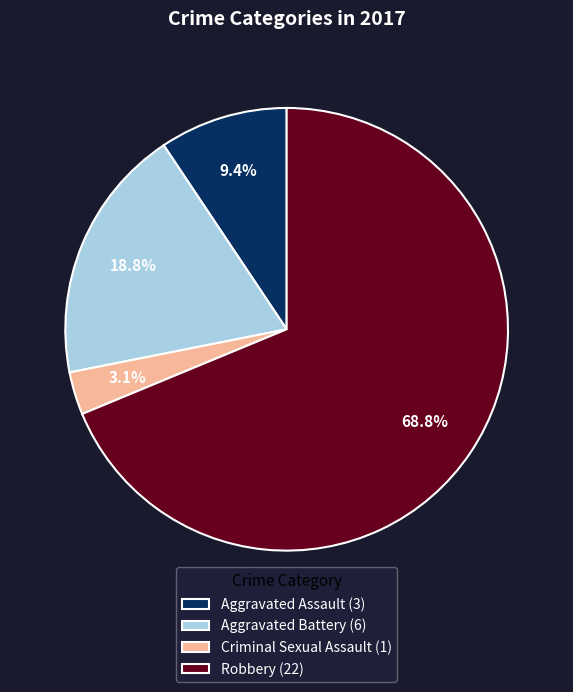

How many segments does this pie chart have?

4